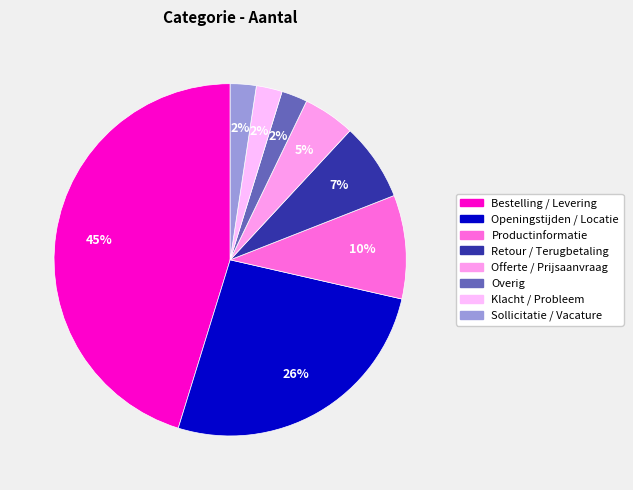

Which slice is the largest?

Bestelling / Levering